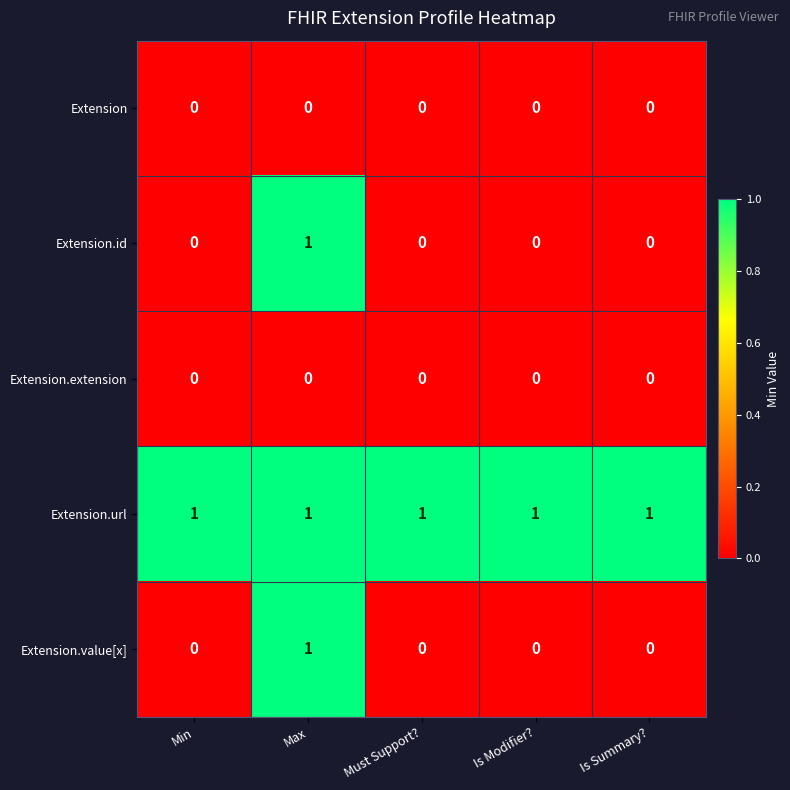

What is the maximum value shown in the chart?

1